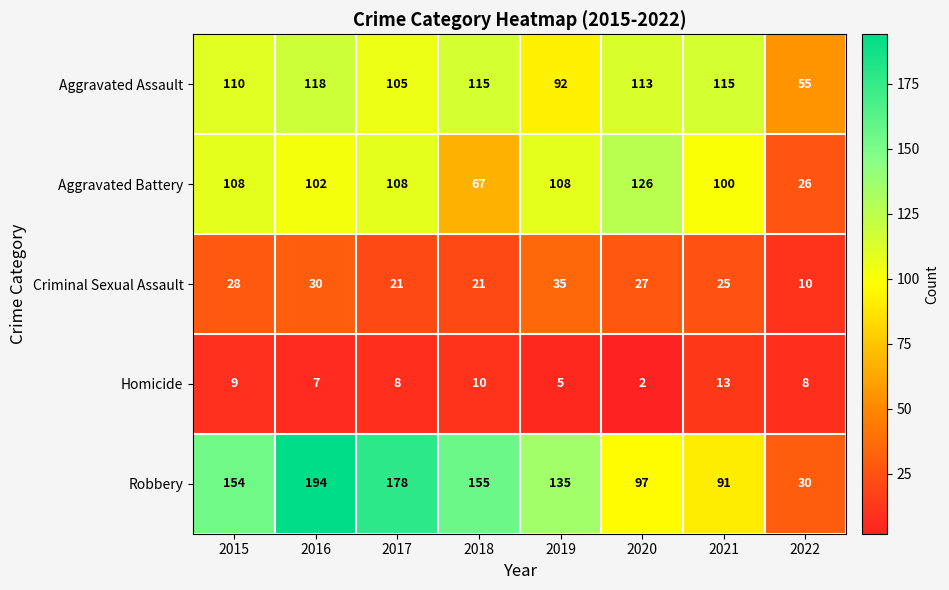

Which series has the widest spread of values?

Robbery